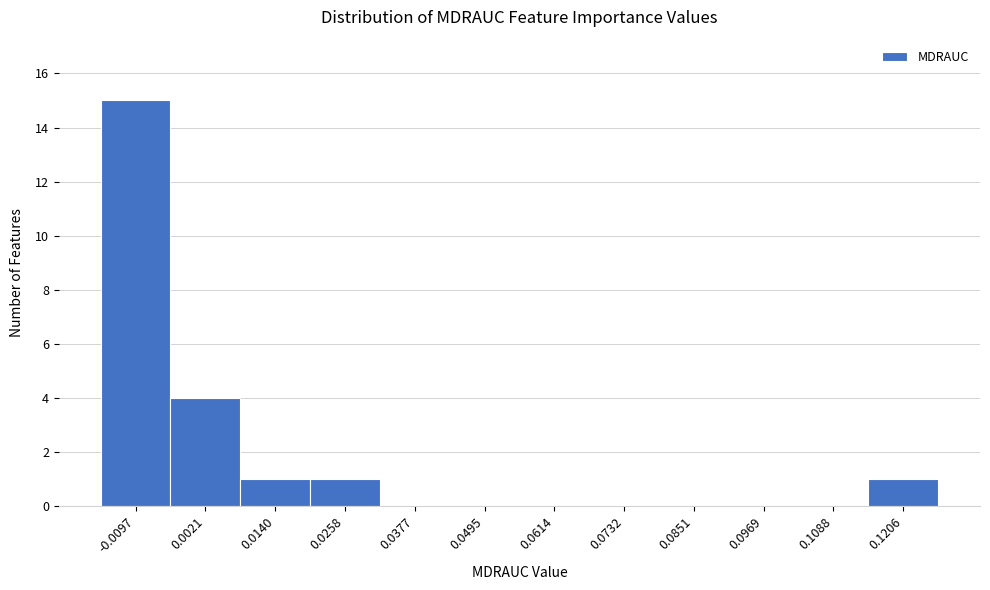

Reading left to right, extract all data points from this chart.

-0.0097=15	0.0021=4	0.0140=1	0.0258=1	0.0377=0	0.0495=0	0.0614=0	0.0732=0	0.0851=0	0.0969=0	0.1088=0	0.1206=1